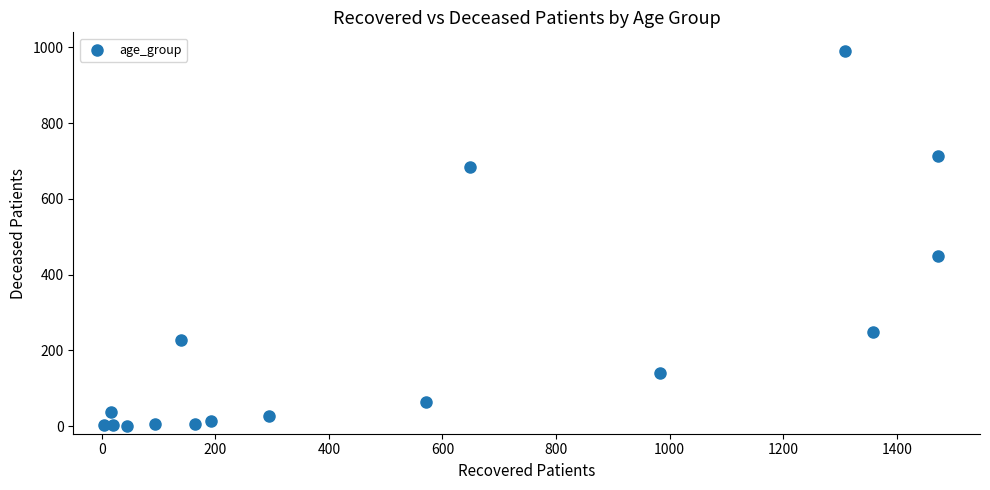

What Y value in the scatter plot is closest to 495?

449